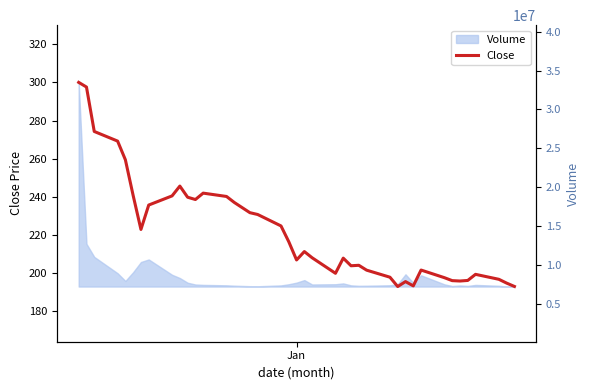

How many lines are shown in the chart?

1